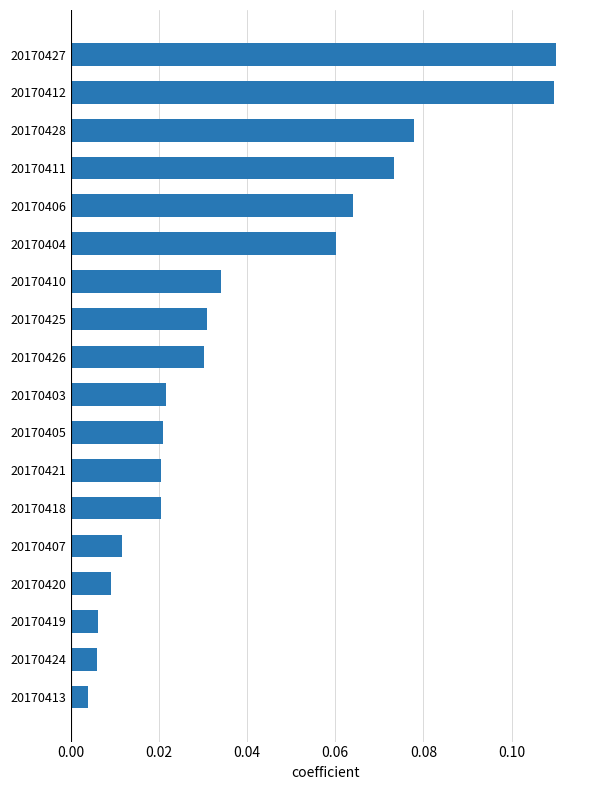

Between 20170410 and 20170427, which is larger?

20170427